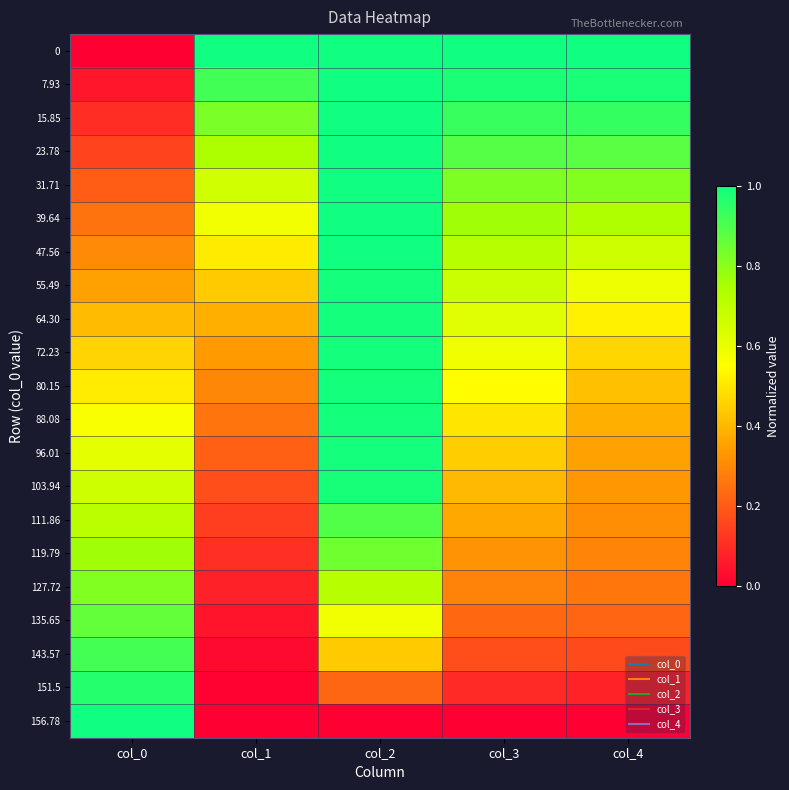

Rank the series by their maximum value, from highest to lowest.

0, 7.93, 15.85, 23.78, 31.71, 39.64, 47.56, 156.78, 55.49, 64.30, 72.23, 80.15, 88.08, 96.01, 103.94, 151.5, 143.57, 111.86, 135.65, 119.79, 127.72